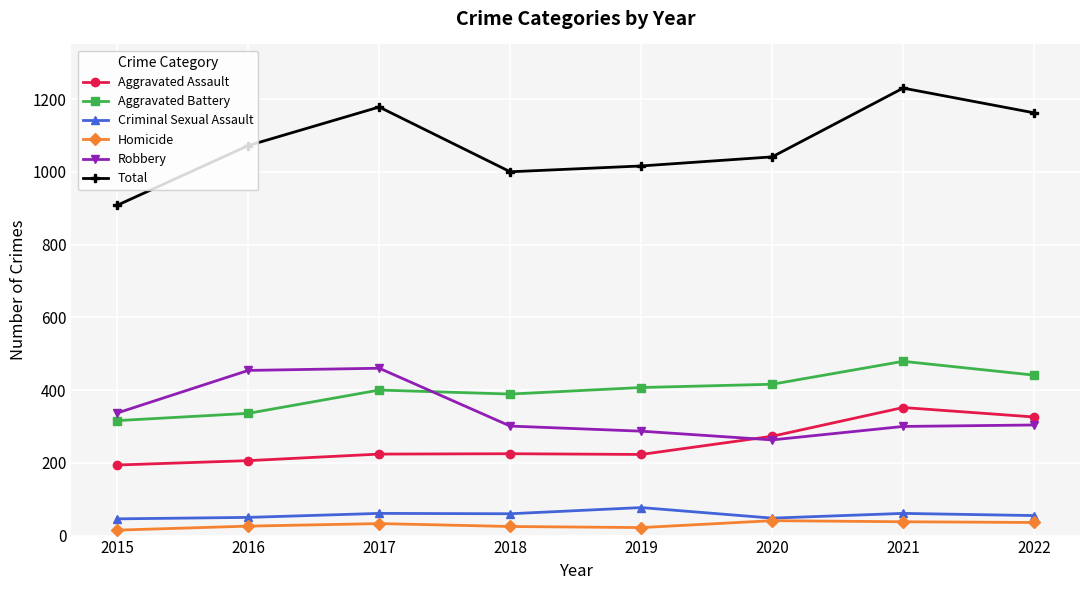

Rank the series at 2015 from highest to lowest value.

Total, Robbery, Aggravated Battery, Aggravated Assault, Criminal Sexual Assault, Homicide